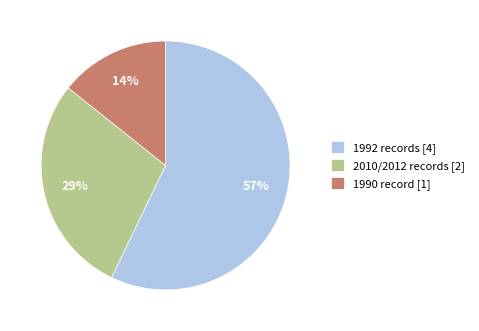

Count the number of slices in the pie.

3